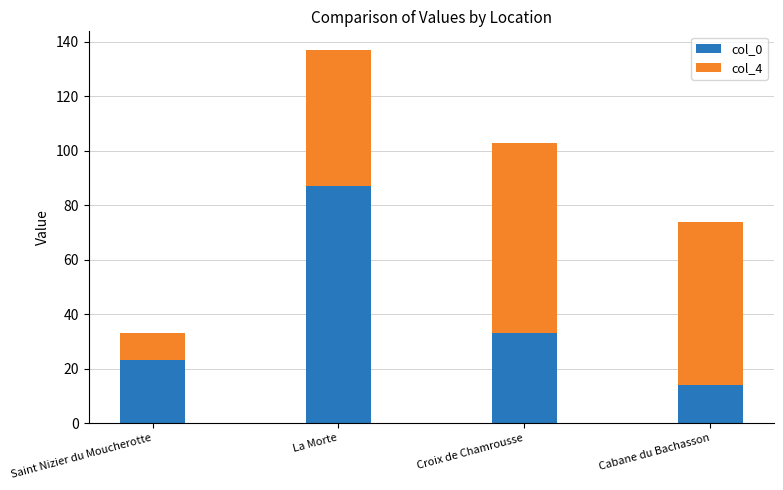

List the labels in order of col_0 value, smallest first.

Cabane du Bachasson, Saint Nizier du Moucherotte, Croix de Chamrousse, La Morte